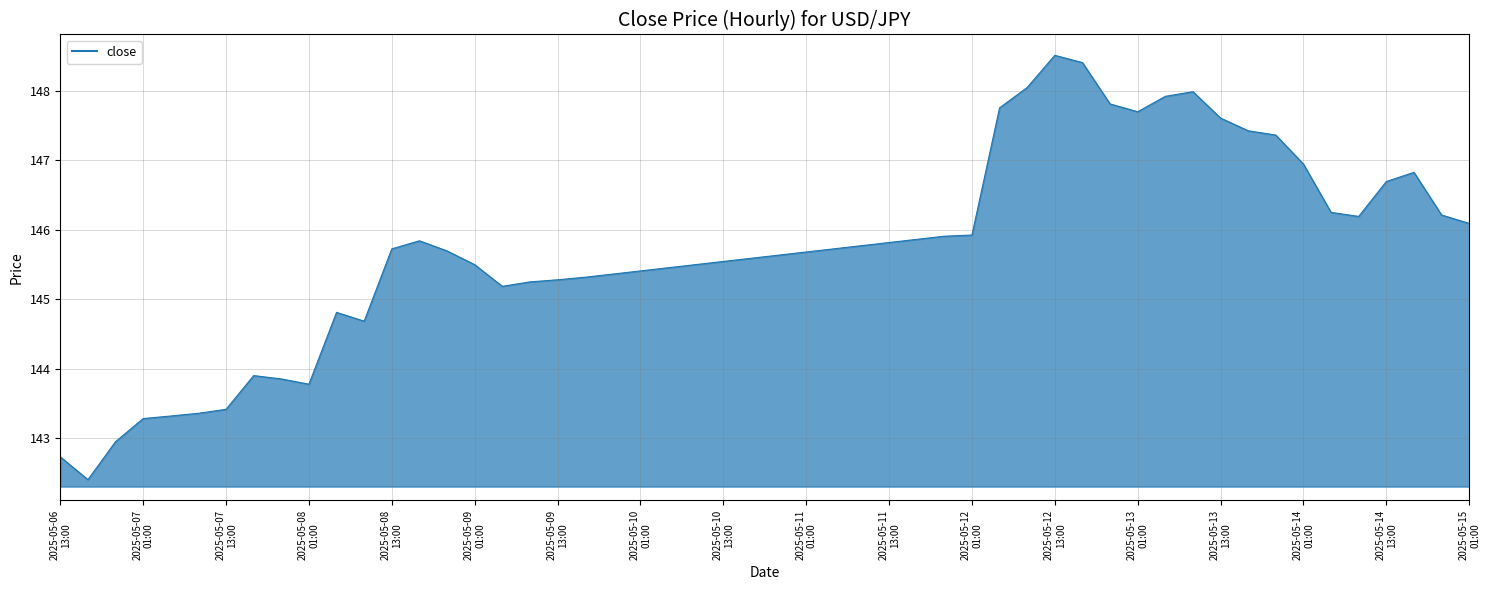

What is the smallest value displayed?

142.4